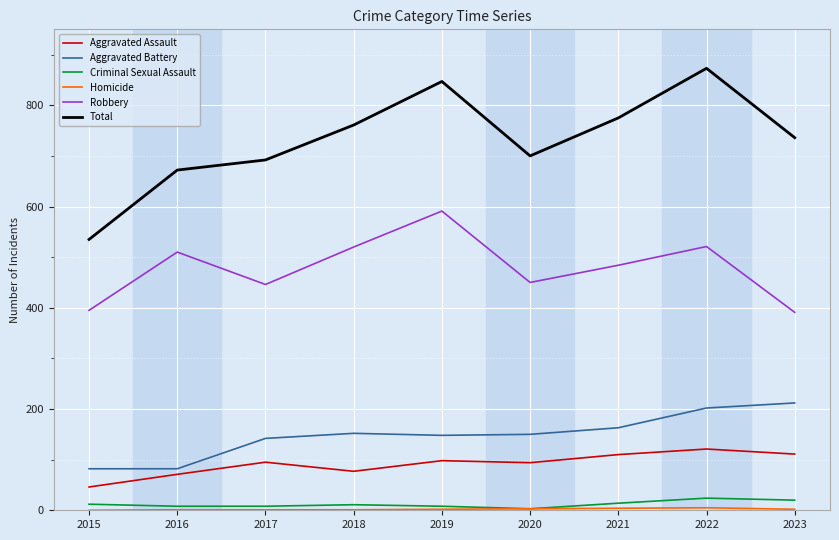

What is the difference between the maximum and minimum values in the Aggravated Battery series?

130